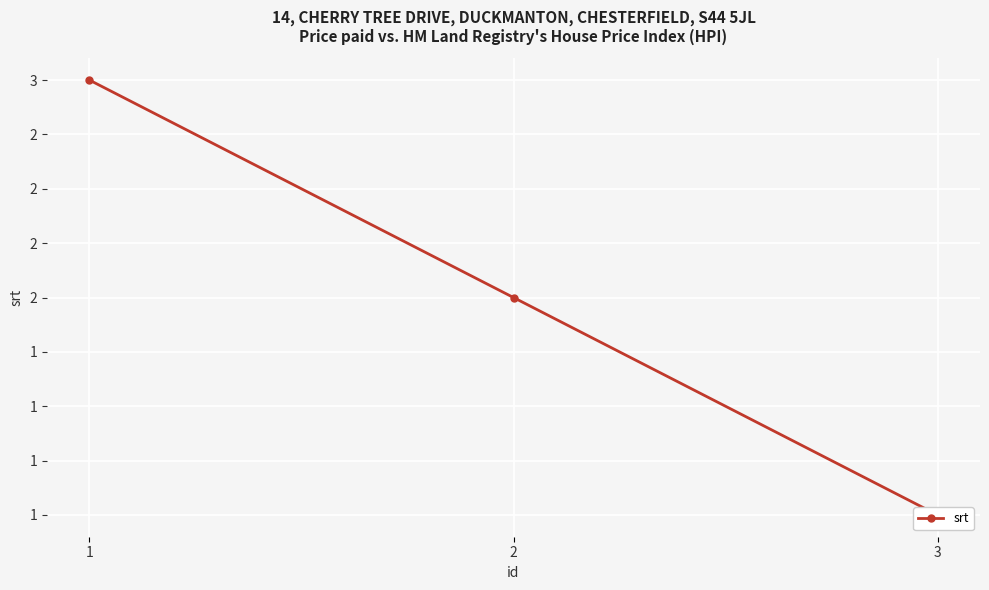

How many lines are shown in the chart?

1